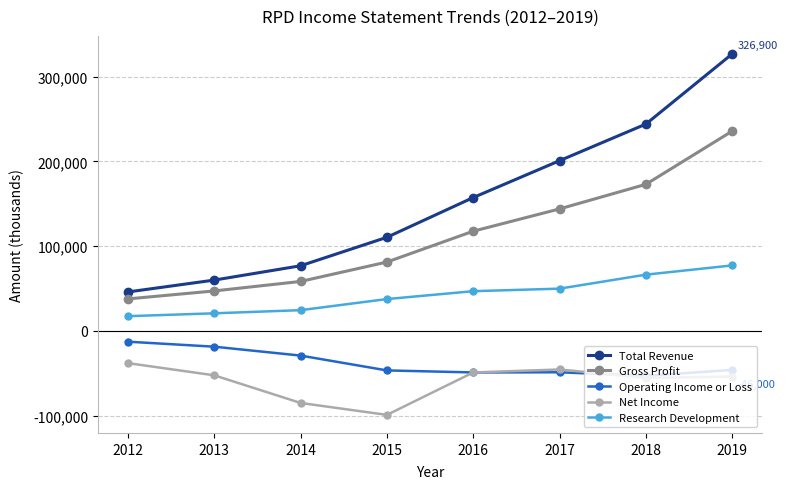

What are all the series names shown in the legend?

Total Revenue, Gross Profit, Operating Income or Loss, Net Income, Research Development